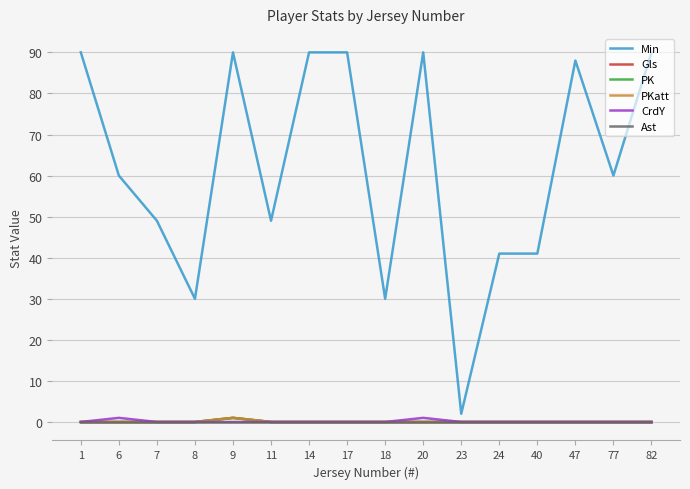

Rank the series by their maximum value, from lowest to highest.

Ast, Gls, PK, PKatt, CrdY, Min